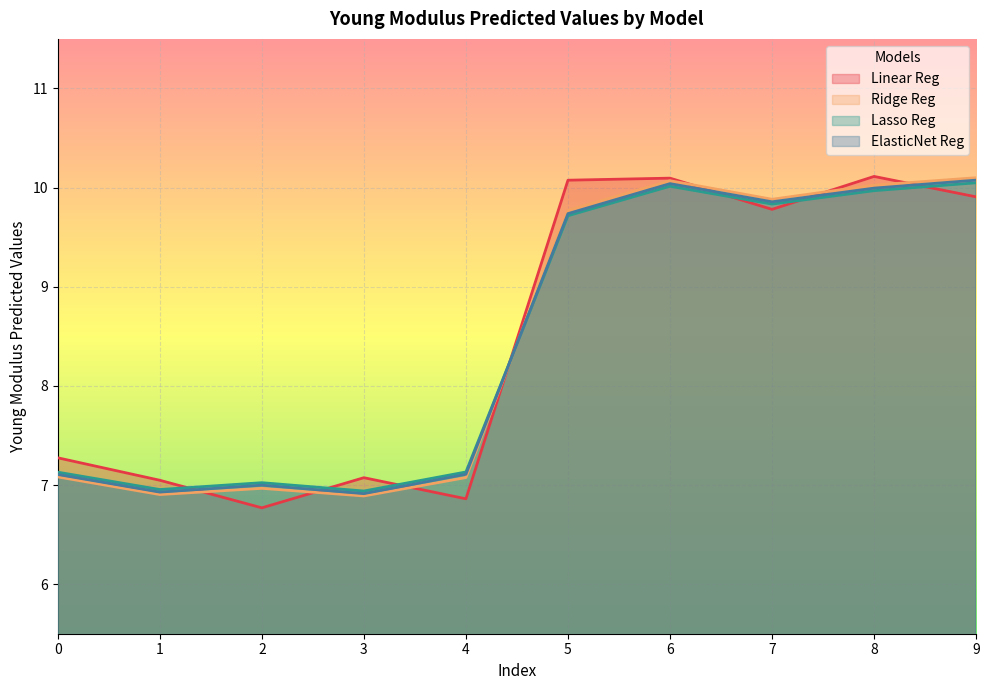

Is it true that Linear Reg equals 1.7 at 2?

False